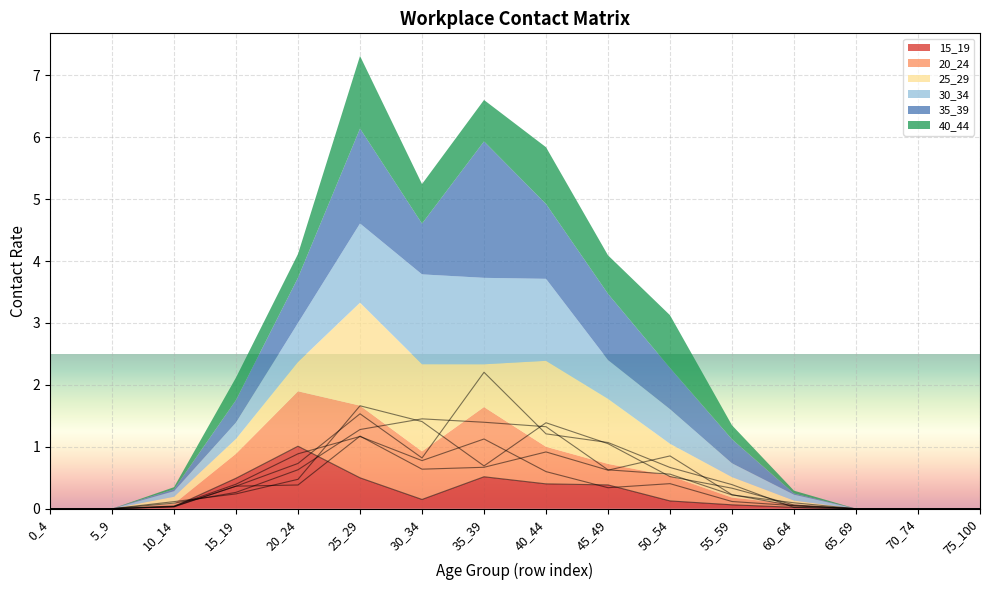

What is the greatest value displayed?

2.2